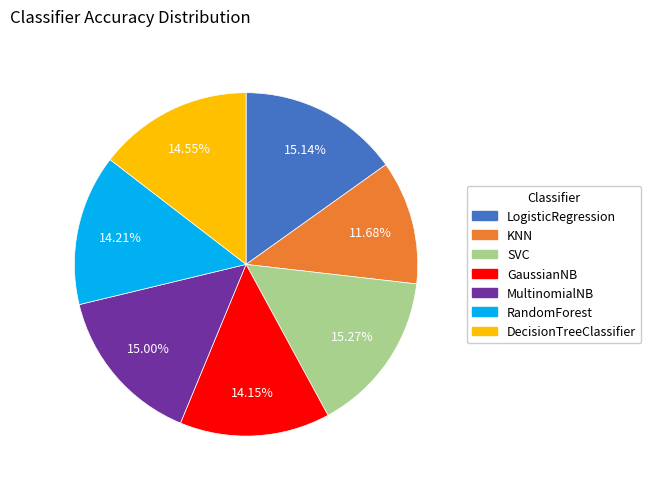

Do MultinomialNB and GaussianNB together represent more than half of the pie?

No